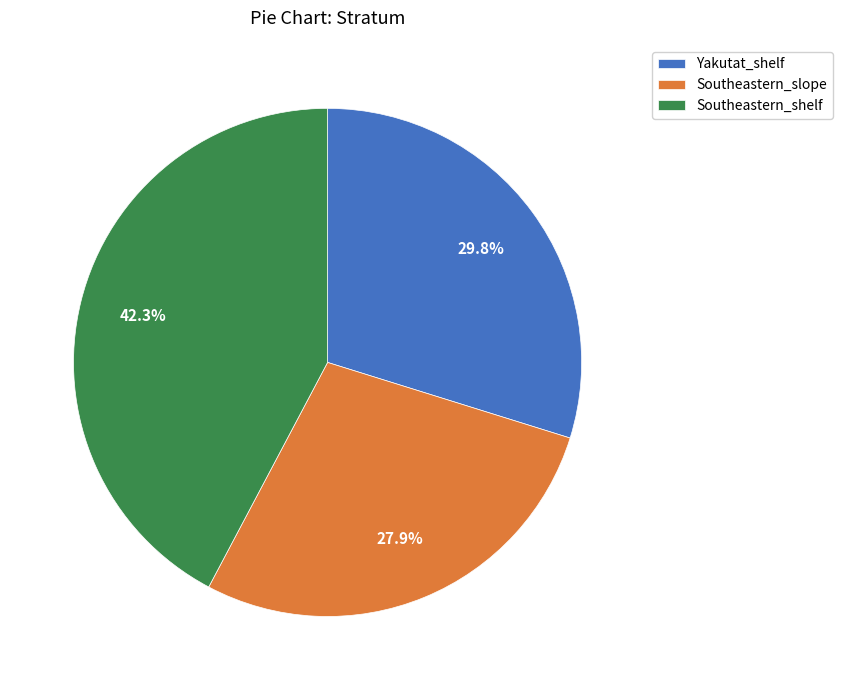

To the nearest percent, what is the difference between the Yakutat_shelf and Southeastern_shelf slice percentages?

12%